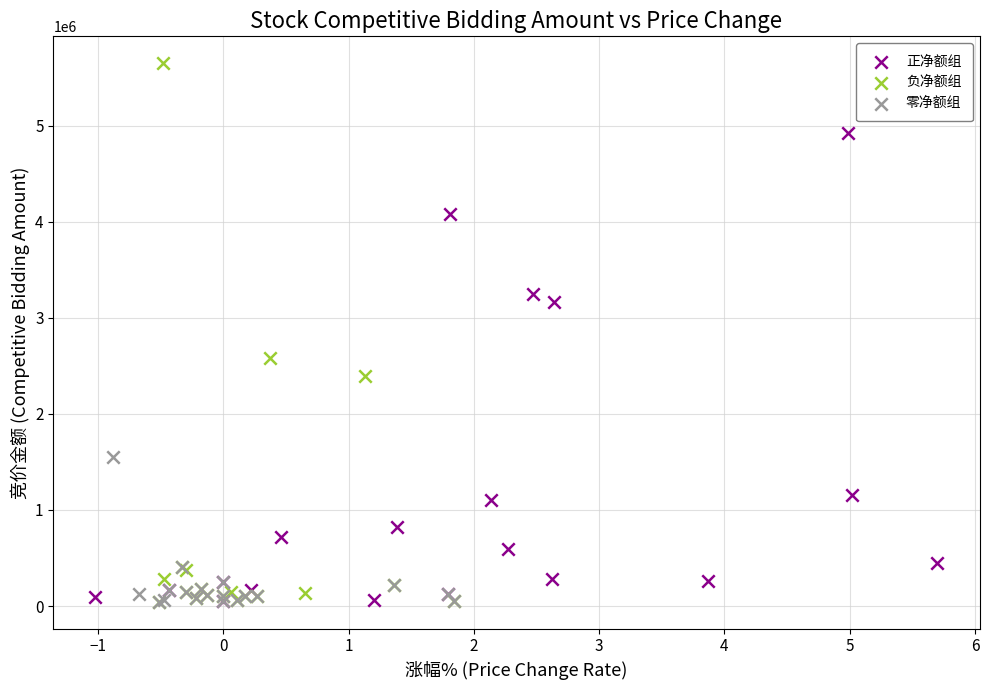

Which series contains the highest Y value?

负净额组